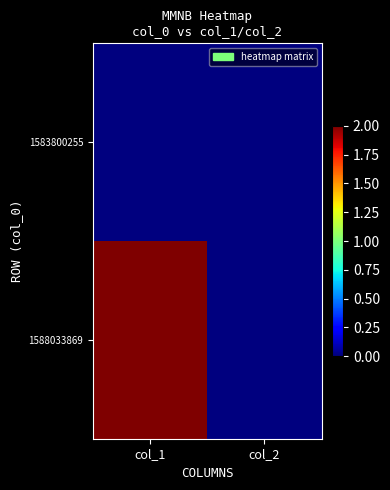

Between col_1 and col_2, which series saw the biggest shift?

1588033869